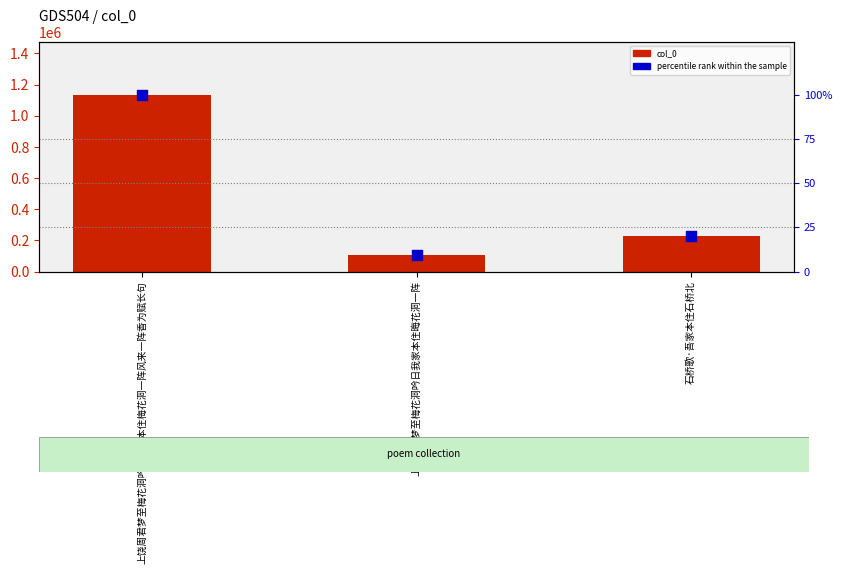

At which category is the sum across all series the highest?

上饶周君梦至梅花洞吟曰我家本住梅花洞一阵风来一阵香为赋长句